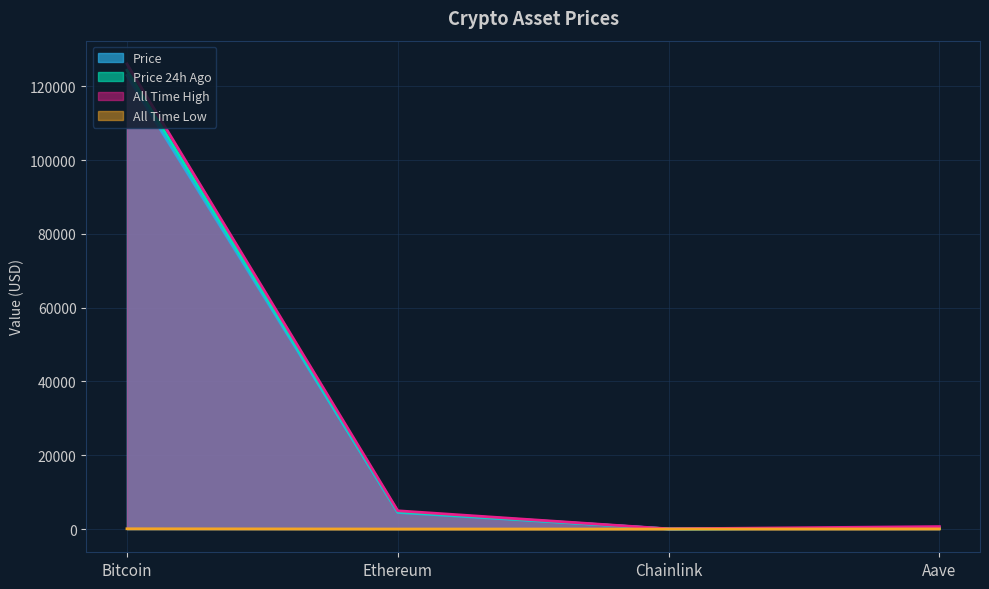

True or false: All Time High has more than 2 points higher than both neighbors.

False